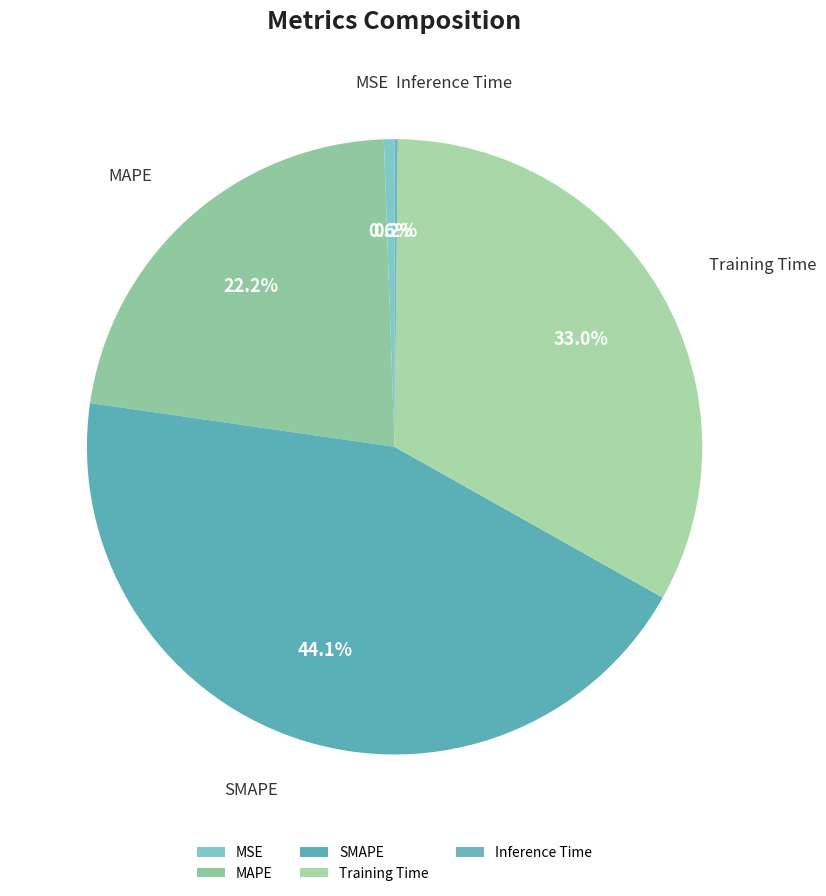

Is the sum of SMAPE and MSE greater than half?

No